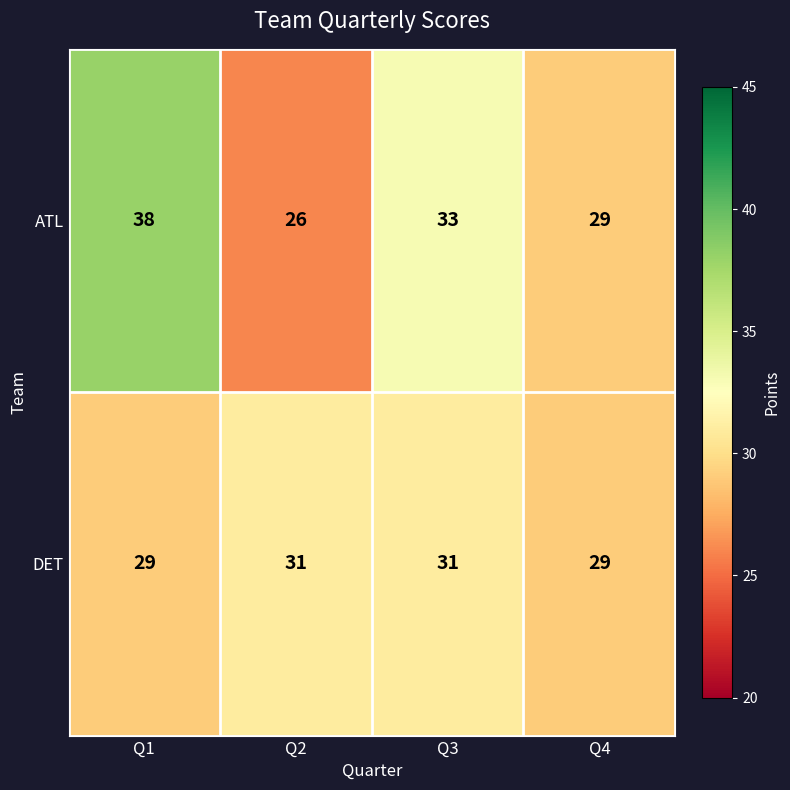

What is the approximate value of DET at Q3?

31